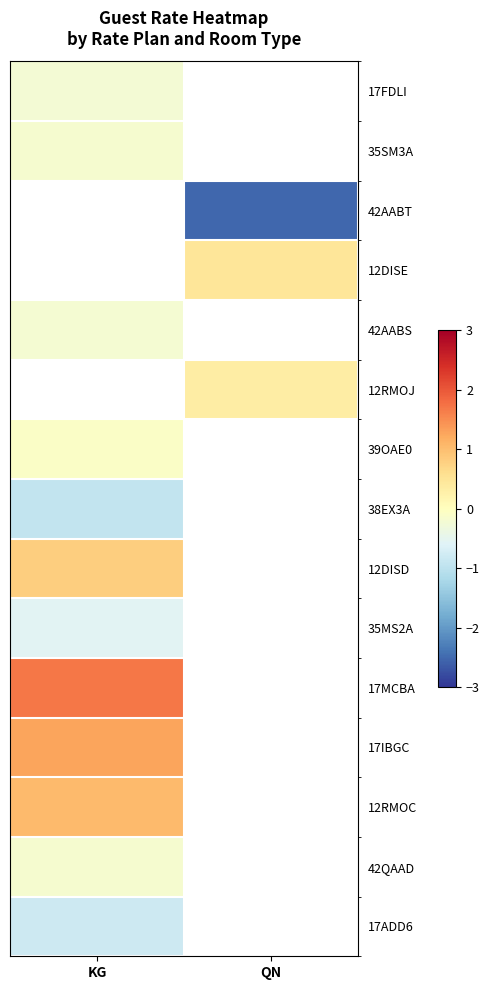

What is the difference between the highest and lowest values at KG?

2.6